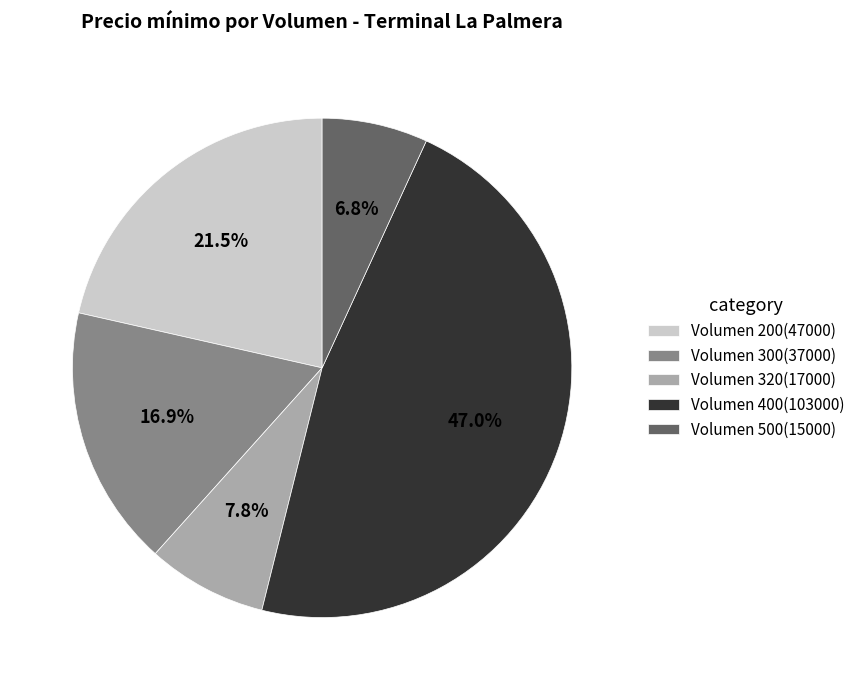

How much of the chart is everything except Volumen 400(103000)?

53.0%